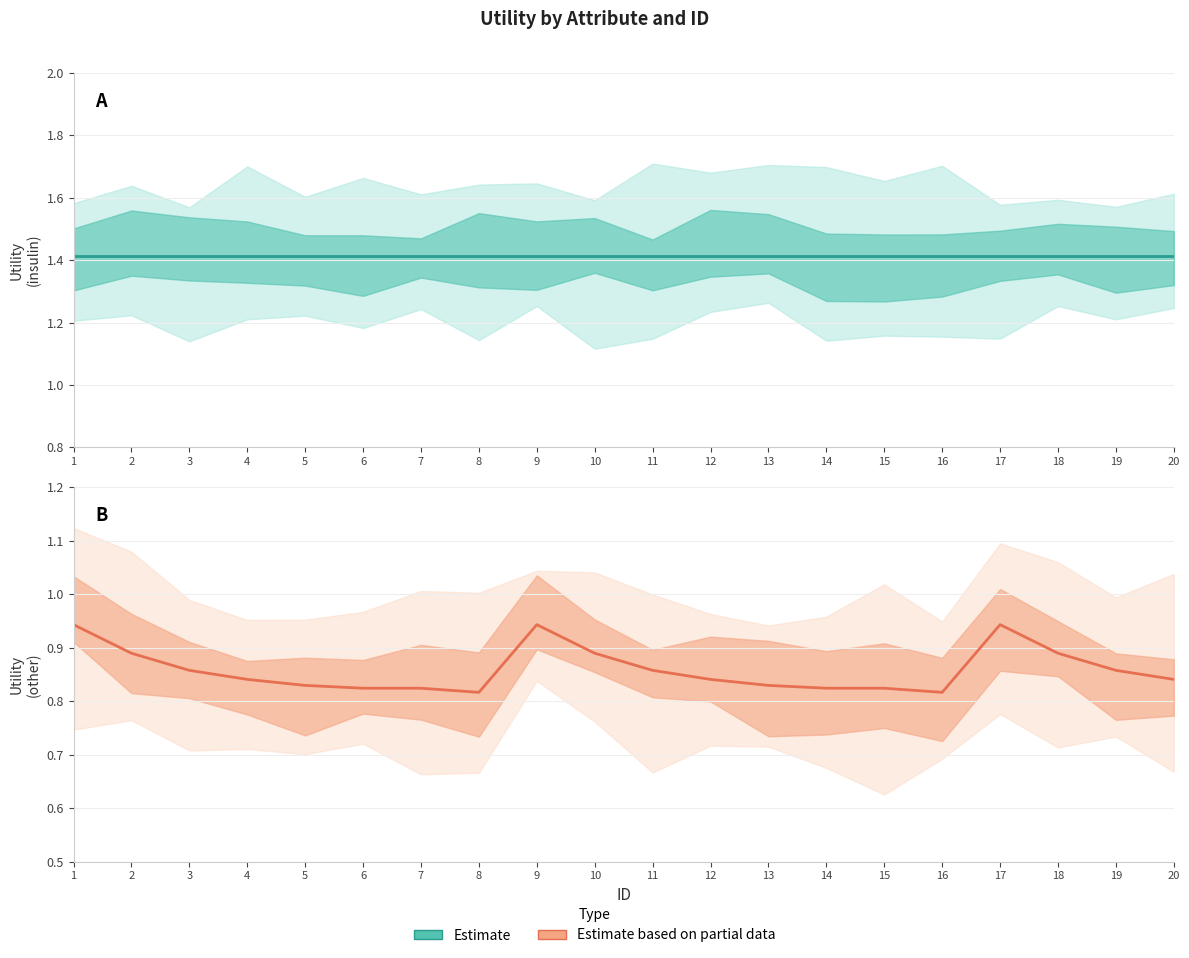

True or false: Estimate based on partial data has more than 2 points higher than both neighbors.

False